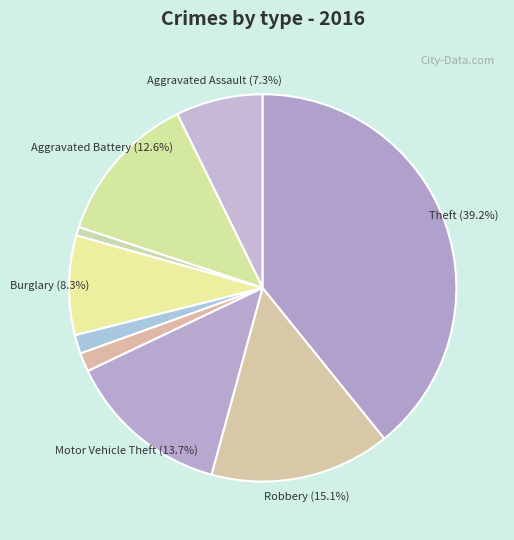

What is the smallest slice in the pie chart?

Arson